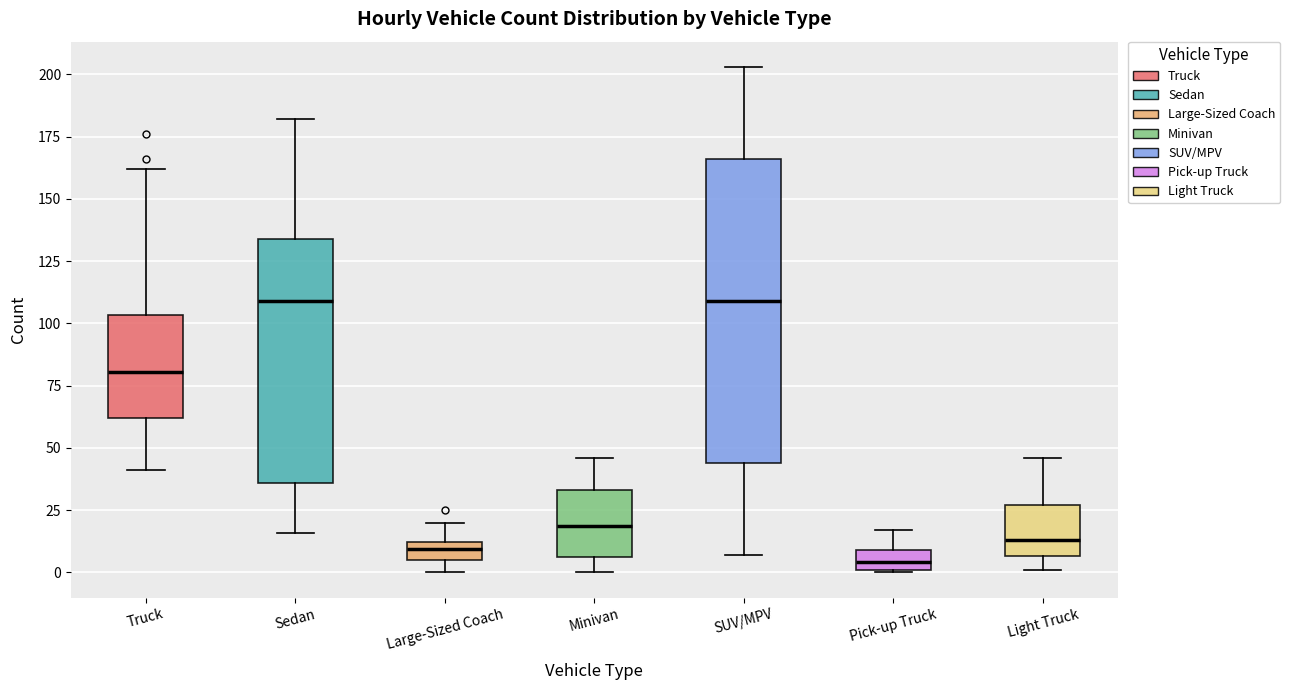

Which box is the tallest, from its lower edge to its upper edge?

SUV/MPV